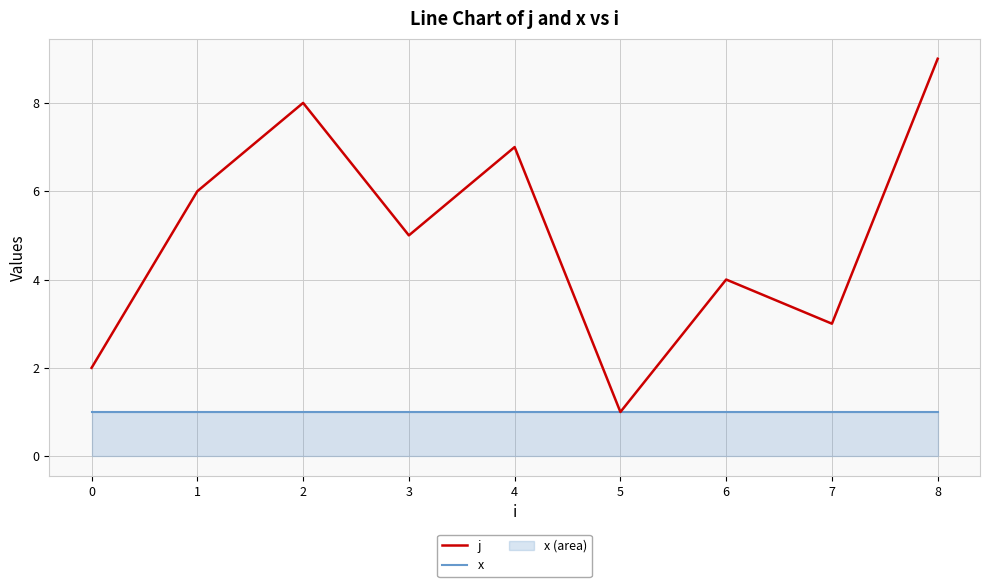

What is the sum of all j values?

45